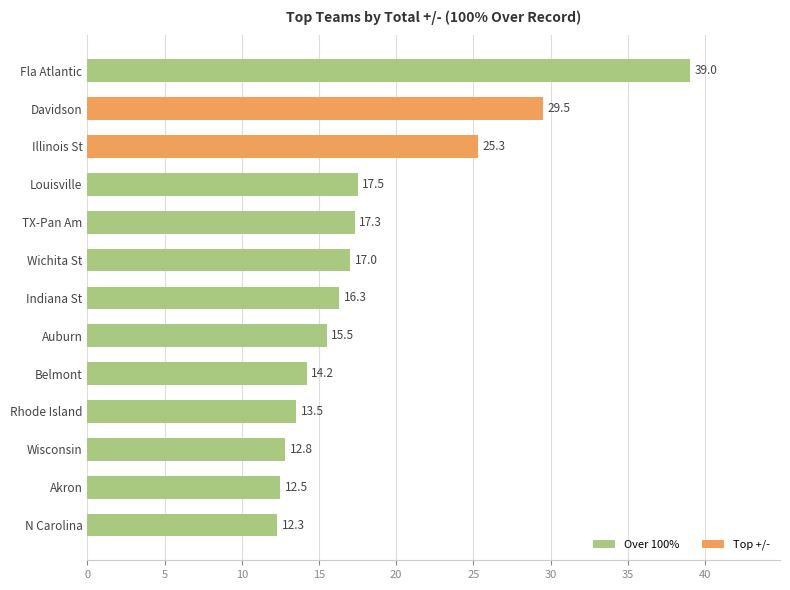

How many data points does each series have?

13